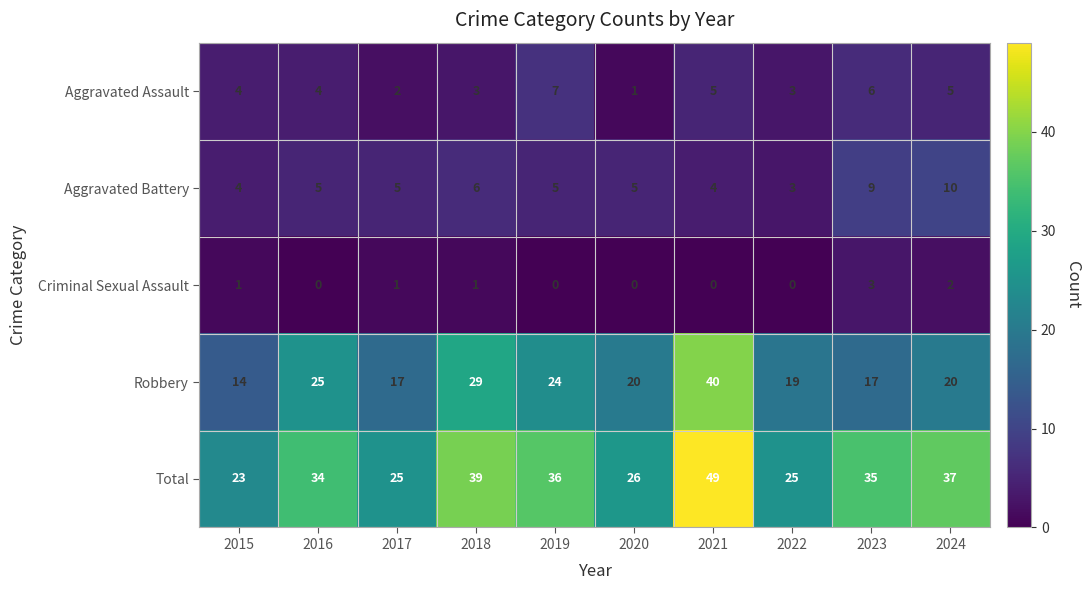

At which label does Criminal Sexual Assault reach its peak?

2023